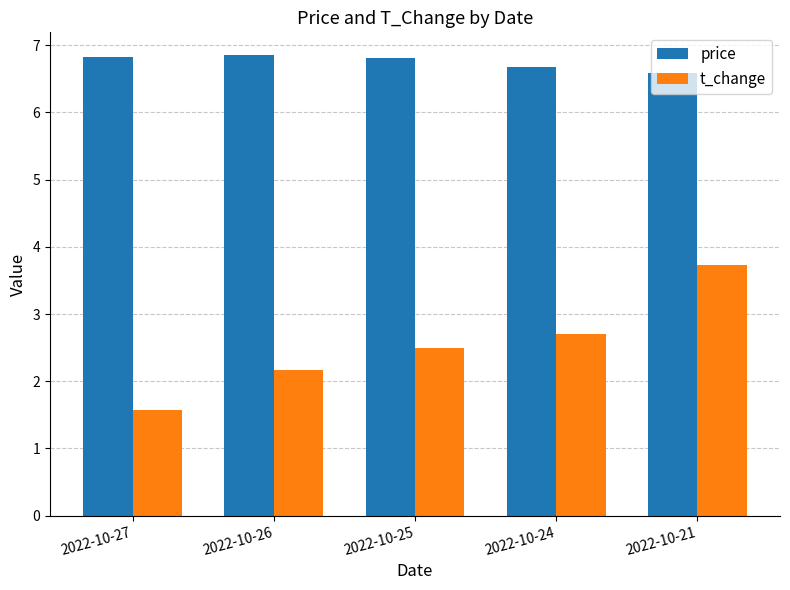

What is the average value of the price series?

6.7